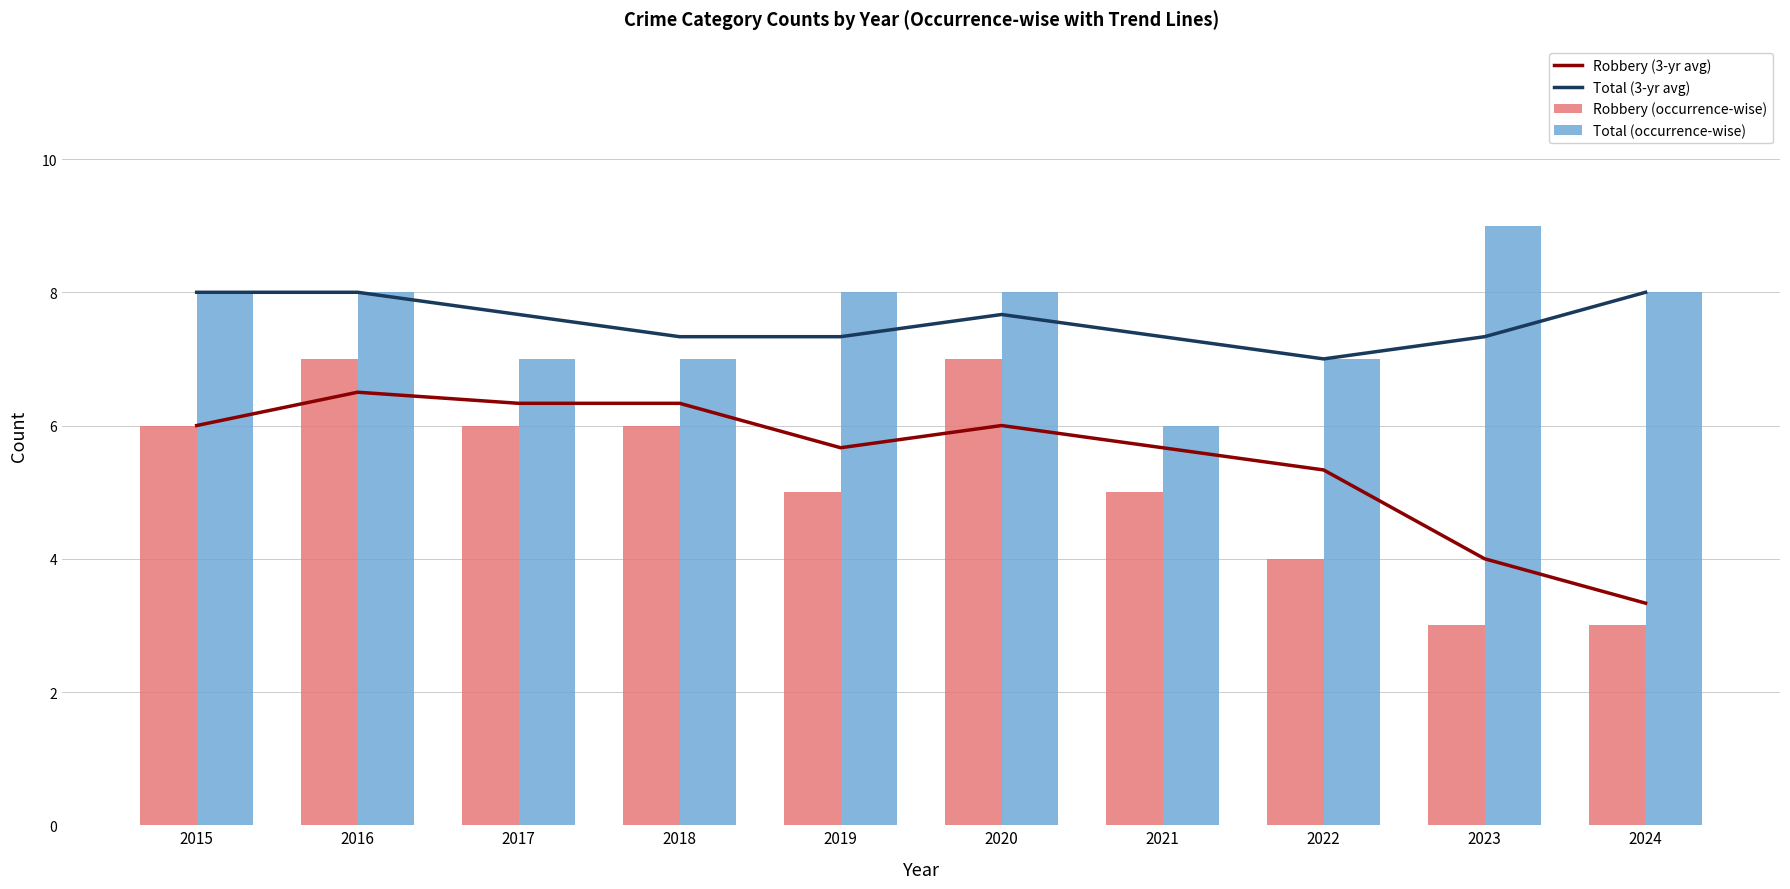

What is the value of the Total (occurrence-wise) bar at the 3rd from the left?

7